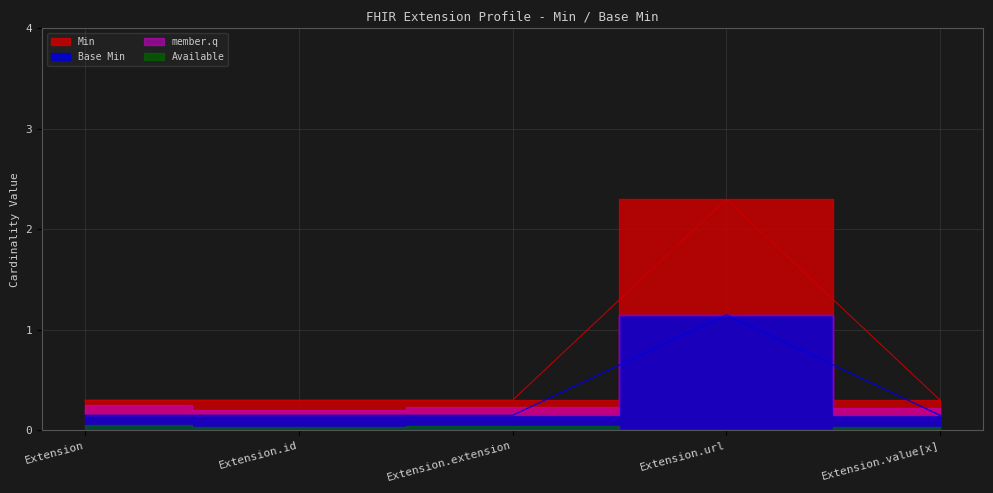

True or false: Min has more than 1 interior local peaks.

False